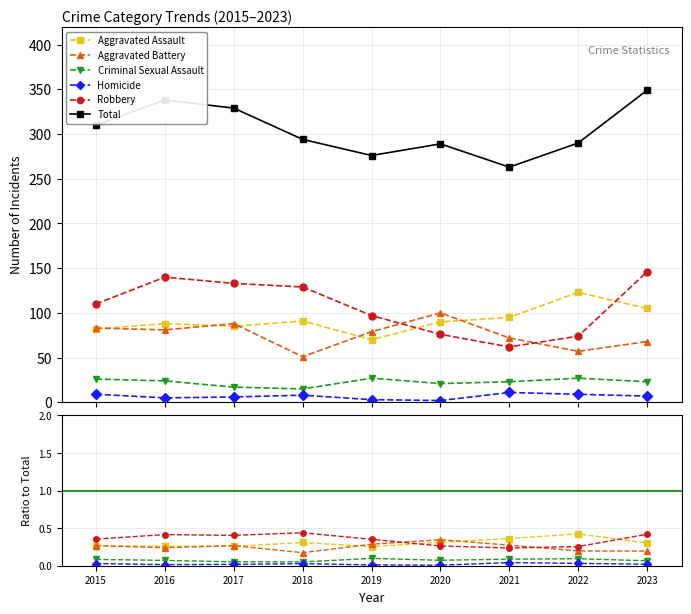

True or false: Homicide and Robbery cross at least once.

False